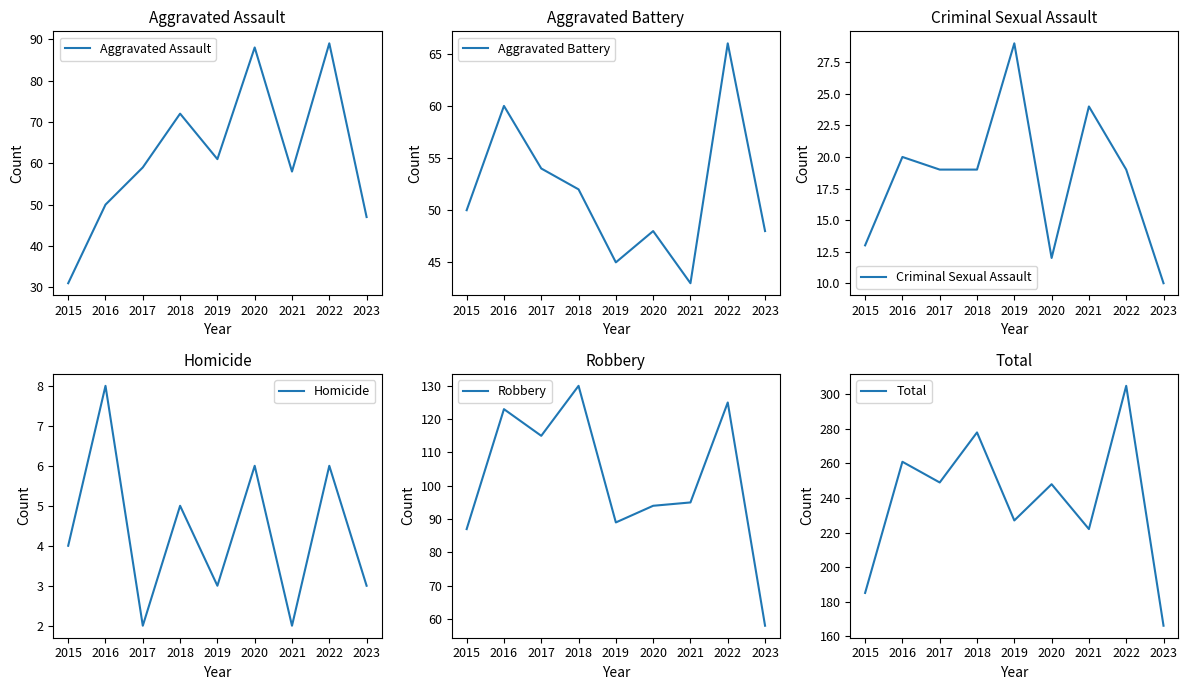

Reading right to left, transcribe all the data shown in this chart.

Aggravated Assault: 47	89	58	88	61	72	59	50	31
Aggravated Battery: 48	66	43	48	45	52	54	60	50
Criminal Sexual Assault: 10	19	24	12	29	19	19	20	13
Homicide: 3	6	2	6	3	5	2	8	4
Robbery: 58	125	95	94	89	130	115	123	87
Total: 166	305	222	248	227	278	249	261	185